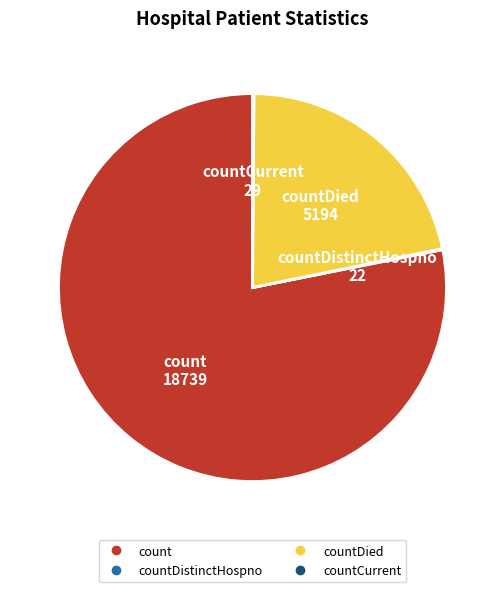

Is there any slice that represents more than half of the pie?

Yes